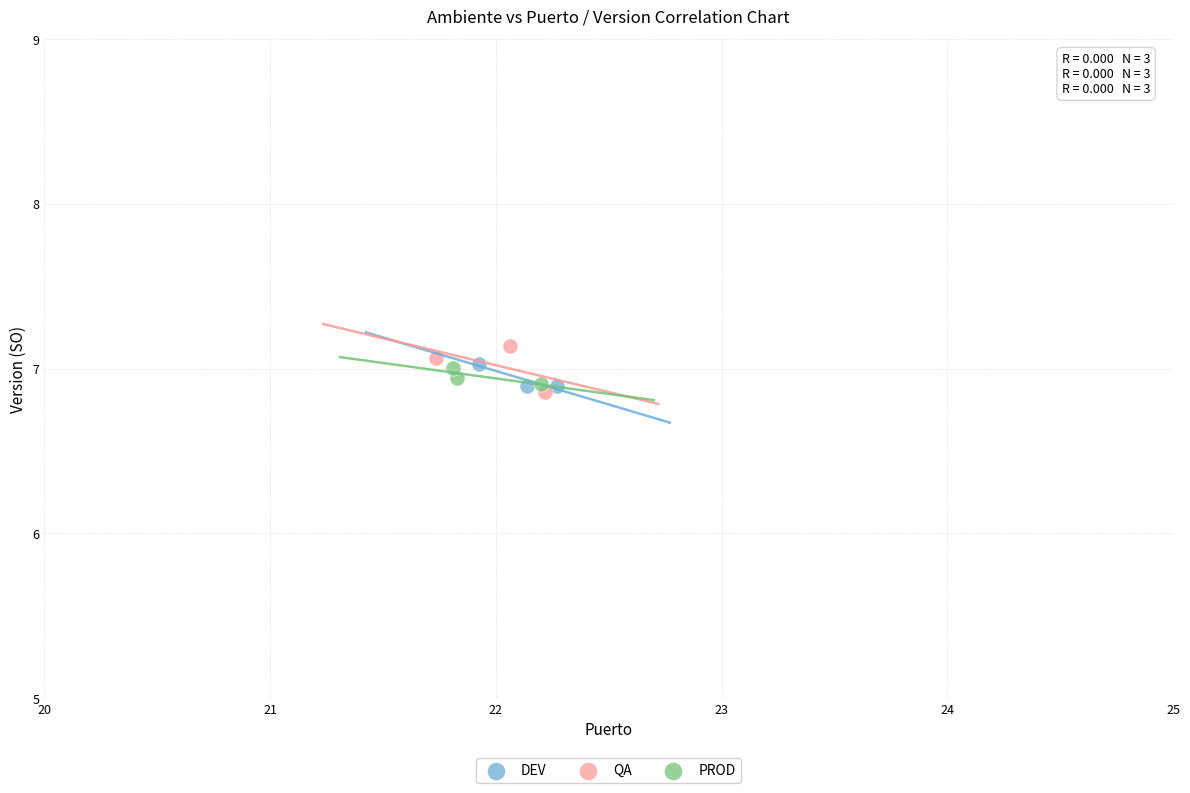

Which series has the largest Y range (max minus min)?

QA